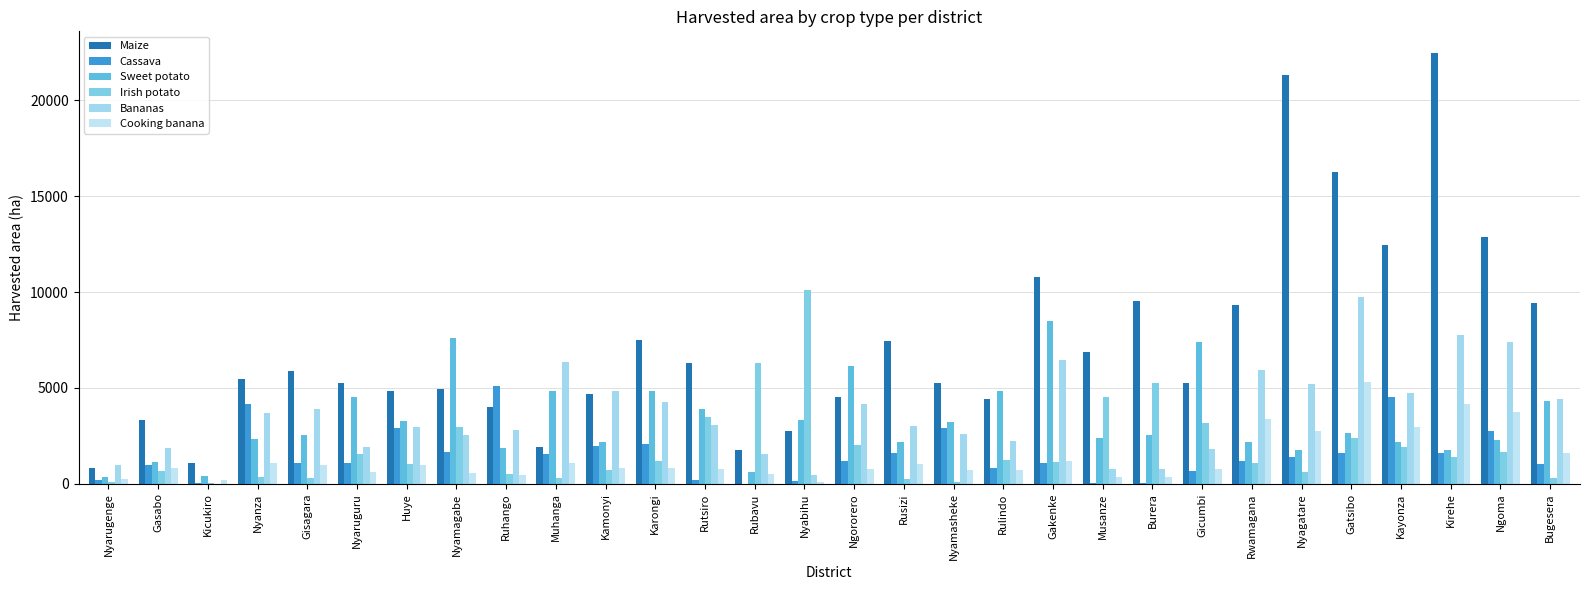

The value of Maize at Ngororero is 2418.9. True or false?

False